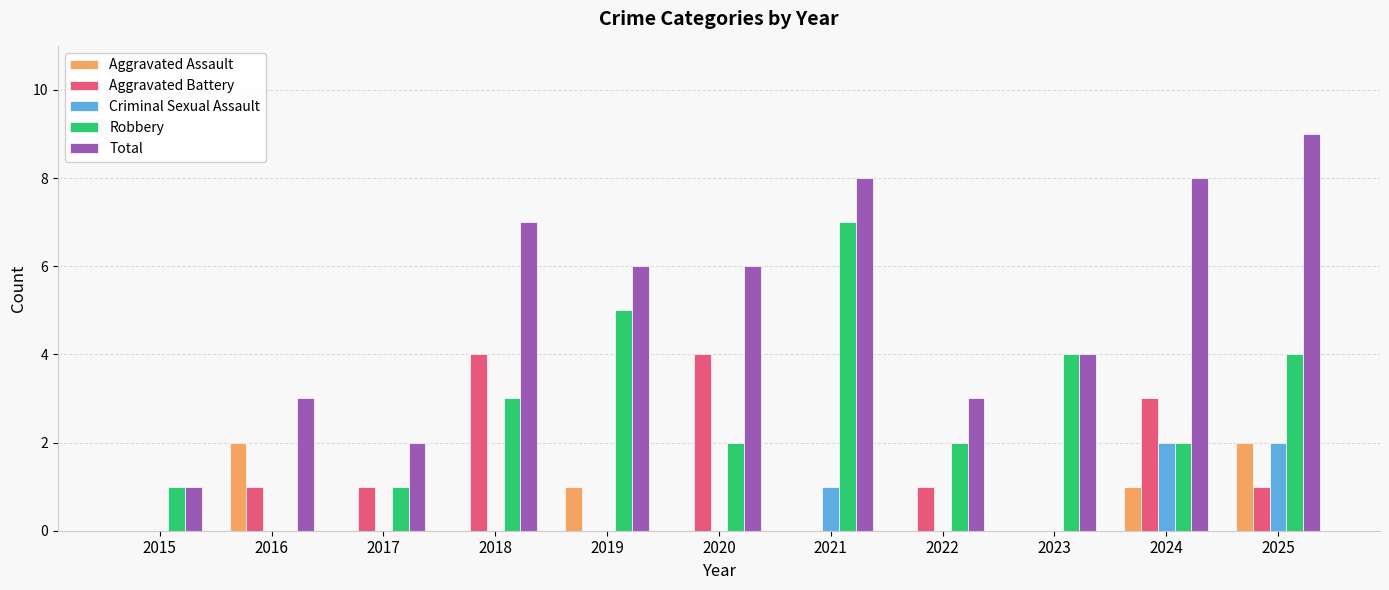

Which label corresponds to the largest value in the chart?

2025